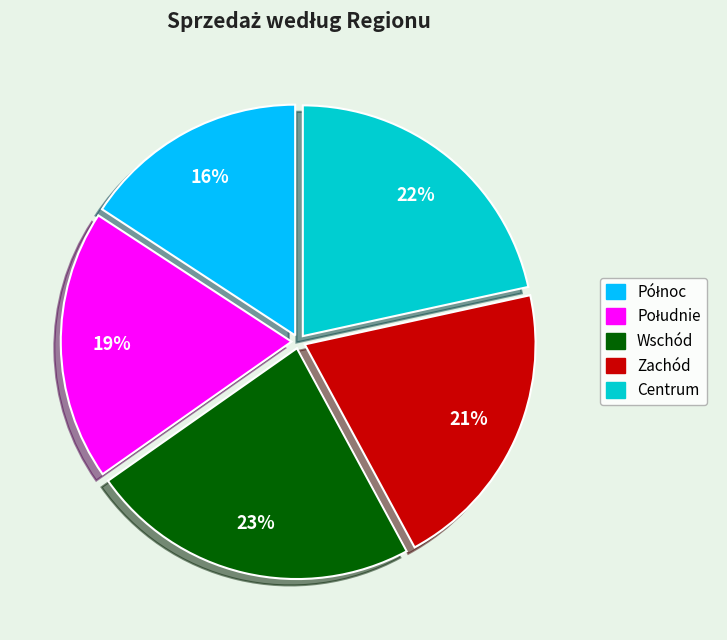

To the nearest percent, what is the difference between the largest and smallest slice percentages?

7%